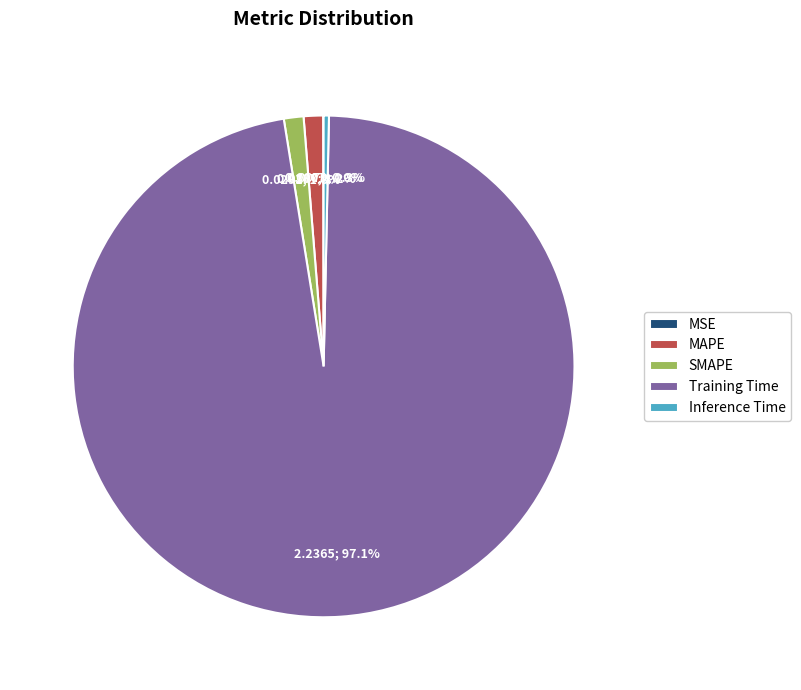

How much of the chart is everything except SMAPE?

98.7%